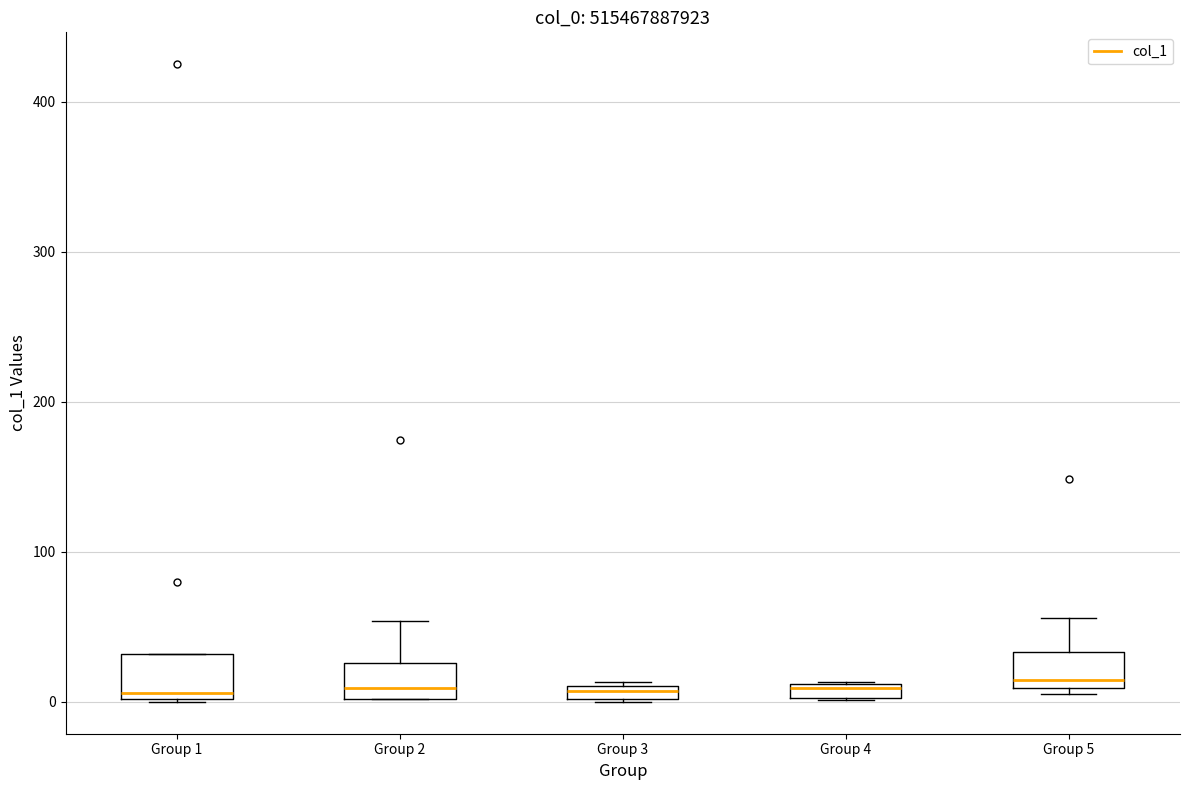

Where does the upper whisker of the box for Group 5 end on the y-axis? The values are not printed on the chart, so give them approximately, as read against the axis.

60